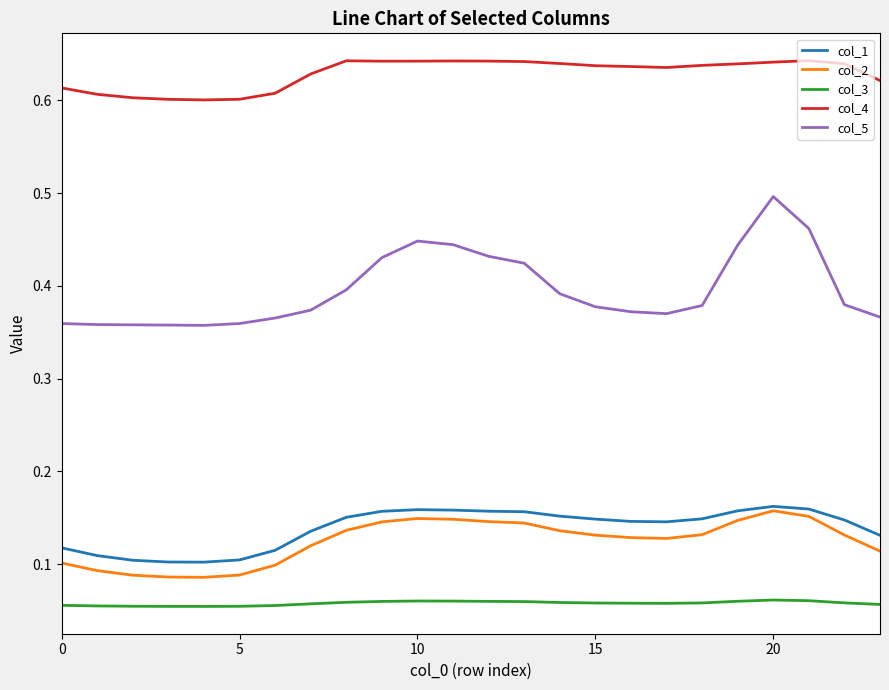

Which series has the largest range (max minus min)?

col_5